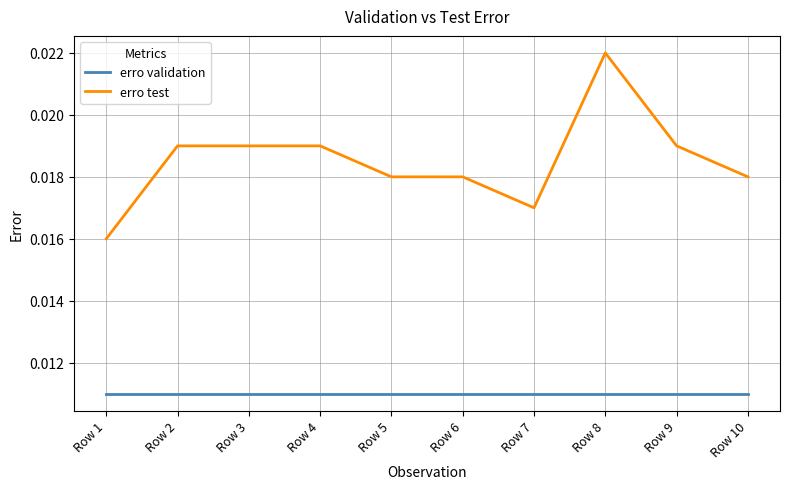

Which series changed the most between Row 3 and Row 8?

erro test